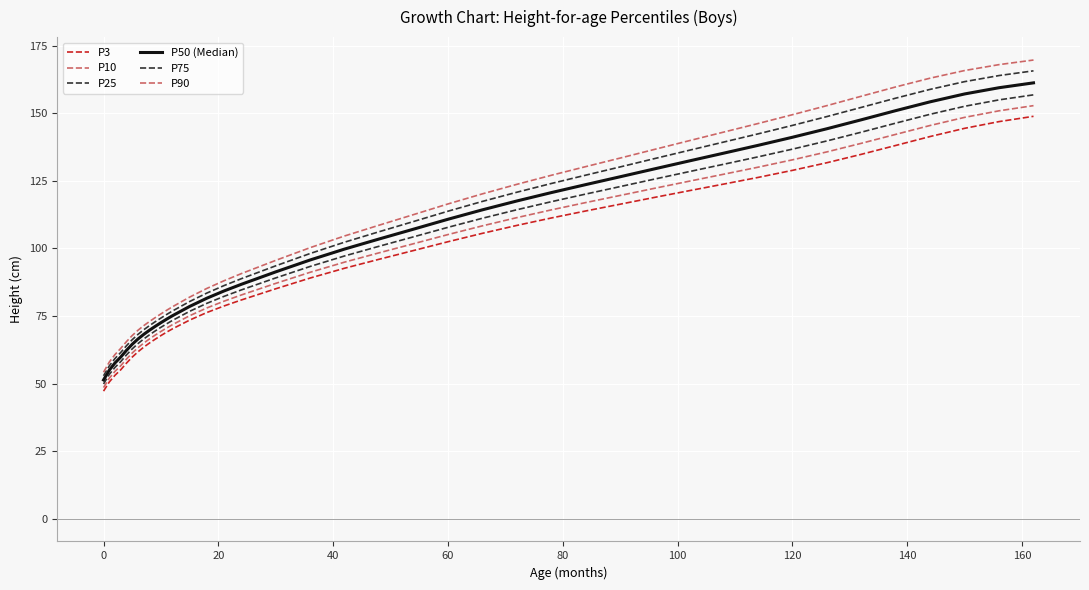

List the series in order of their peak value, lowest first.

P3, P10, P25, P50 (Median), P75, P90